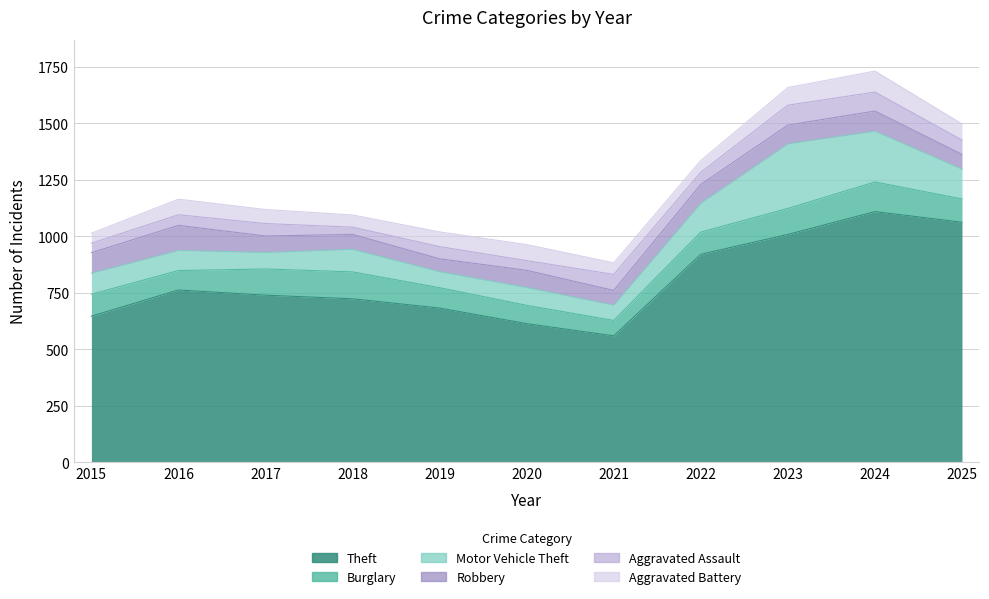

What is the difference between the Aggravated Battery values at 2018 and 2021?

3